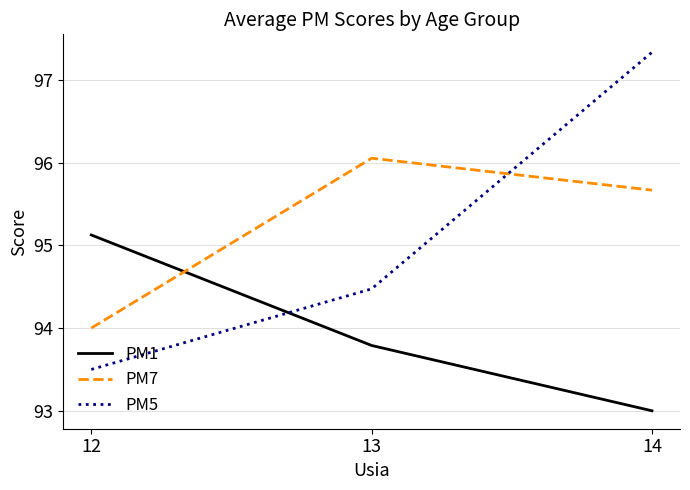

What is the total value across all series at 12?

282.6